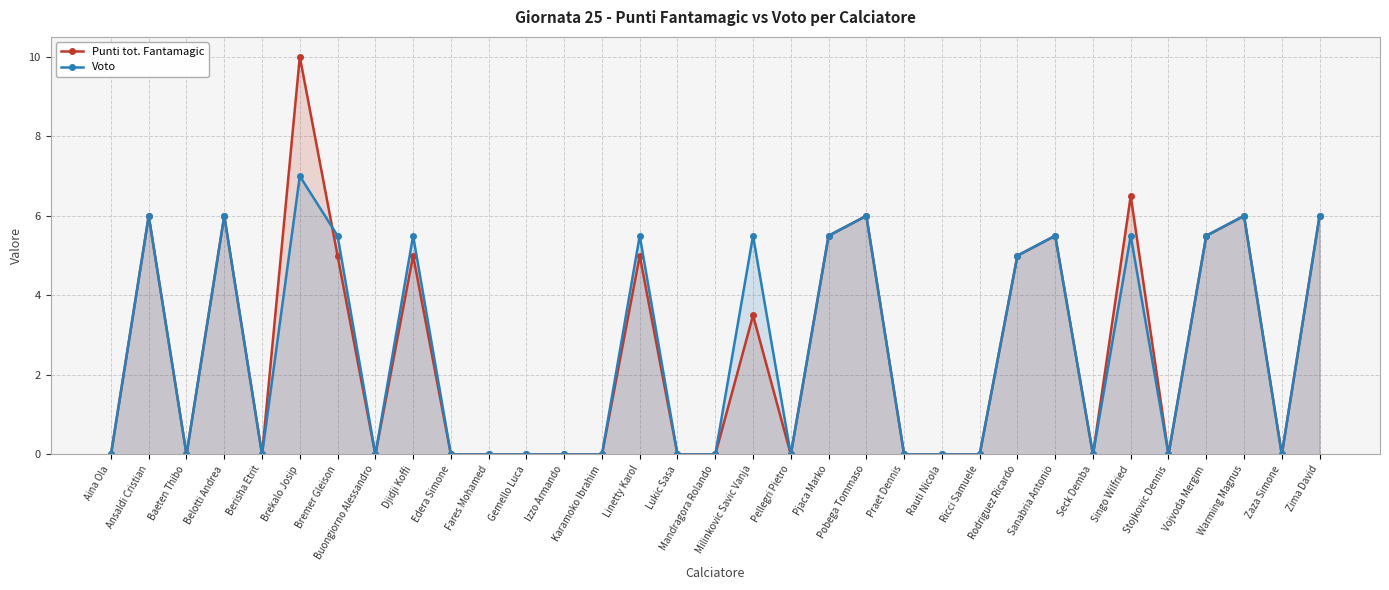

The Voto series shows 0.0 at Buongiorno Alessandro. True or false?

True